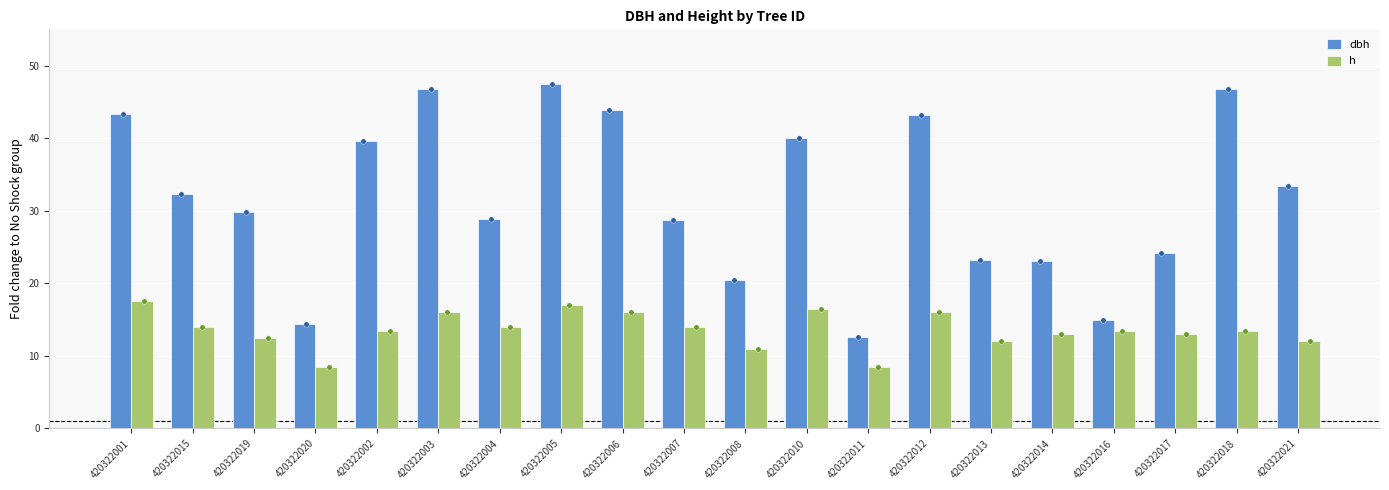

Which series reaches the minimum Y coordinate?

h